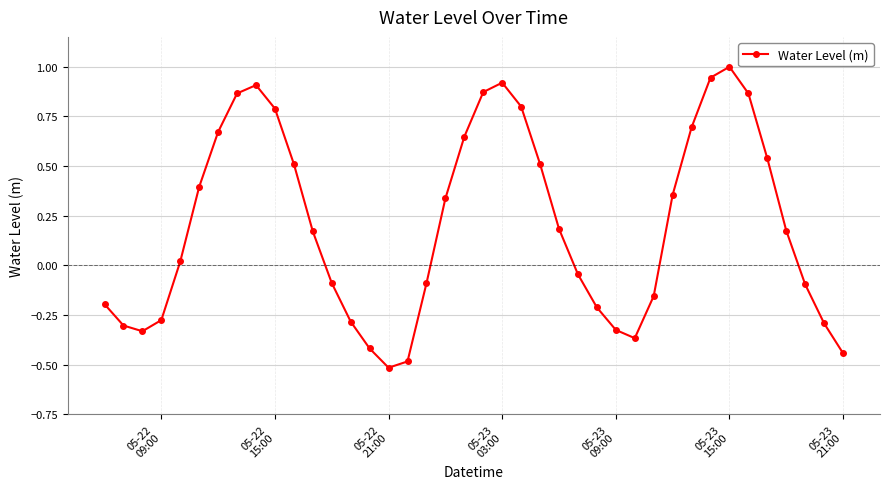

What is the smallest value displayed?

-0.5